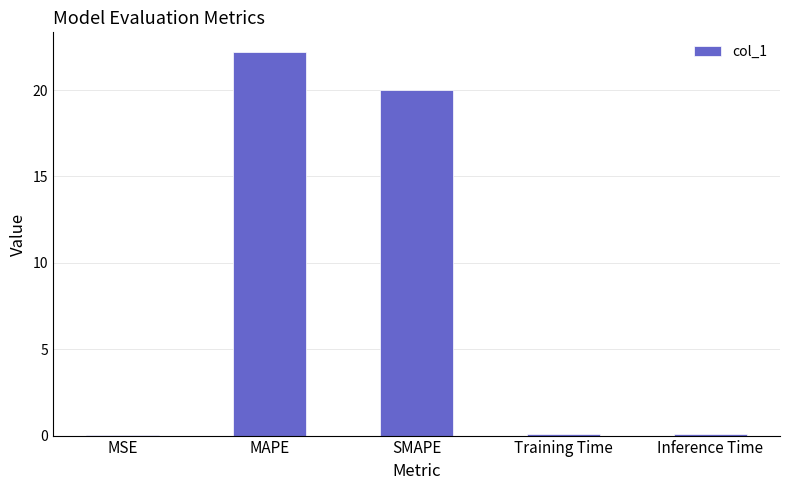

How many categories are shown in the chart?

5